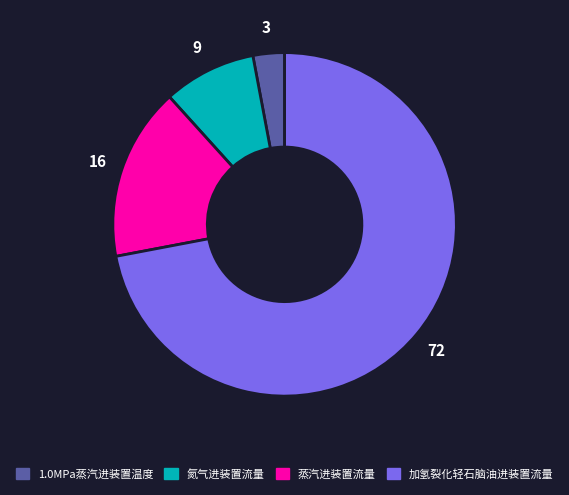

Which has a higher value, 氮气进装置流量 or 1.0MPa蒸汽进装置温度?

氮气进装置流量